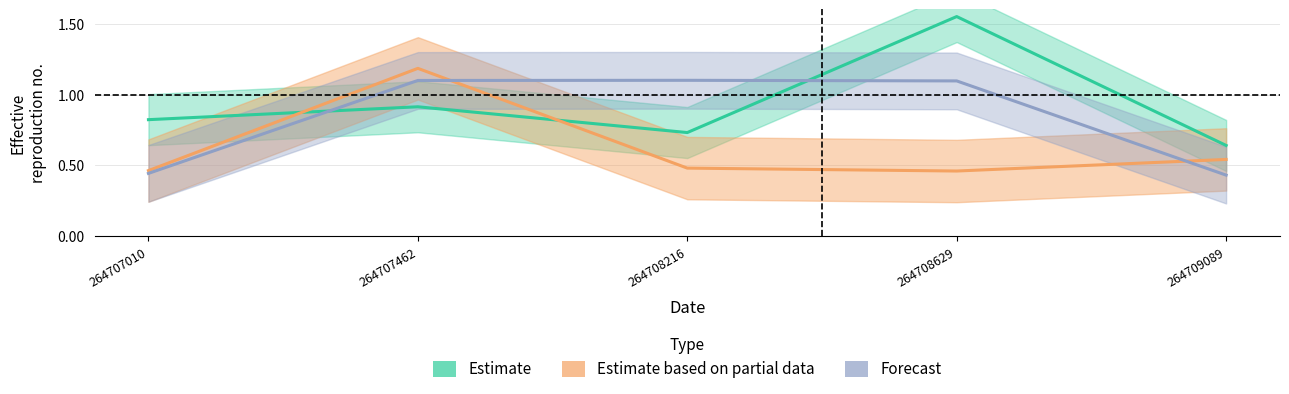

True or false: Estimate has a value of 0.9 at 264709089.

False